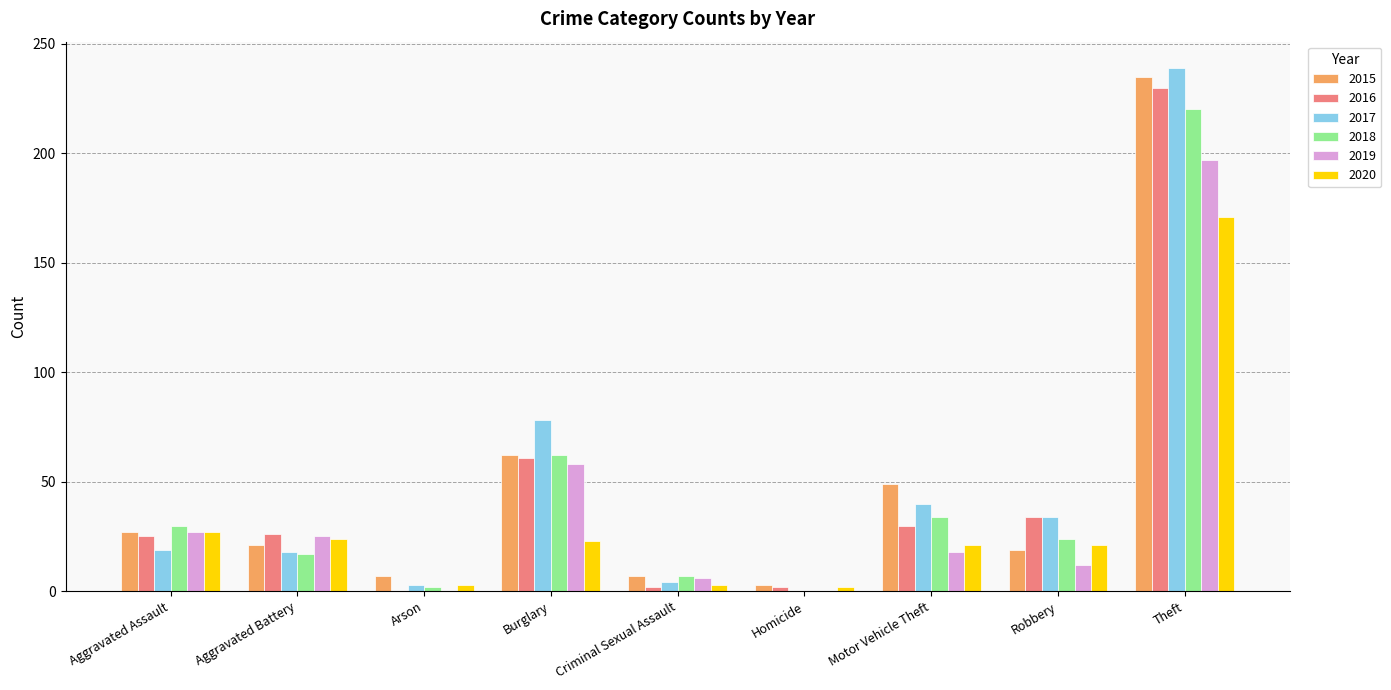

Is the value of 2017 at Arson greater than the value of 2019 at Burglary?

No